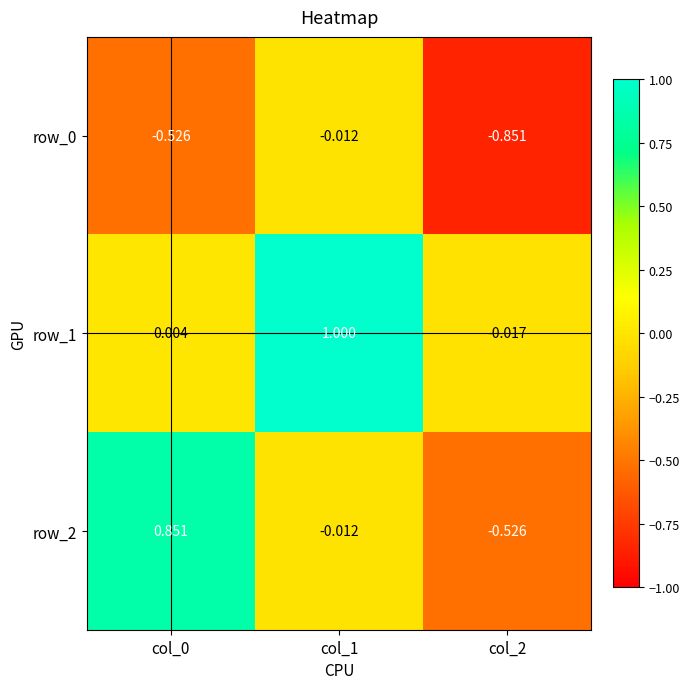

Is the value of row_0 at col_1 greater than the value of row_1 at col_1?

No